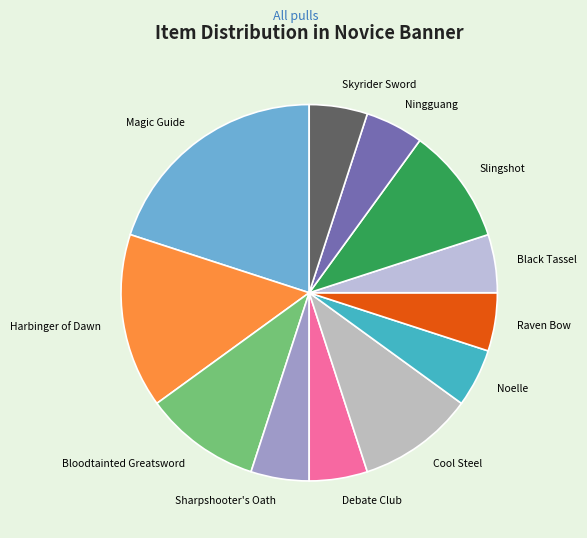

Does Bloodtainted Greatsword represent more than half of the total?

No